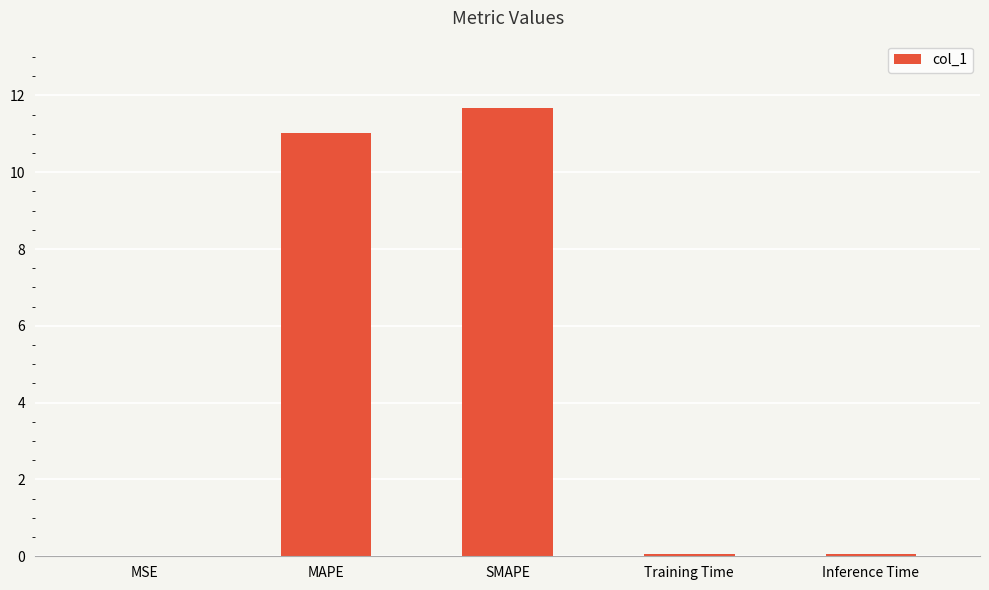

Is it true that the value at SMAPE is 5.9?

False